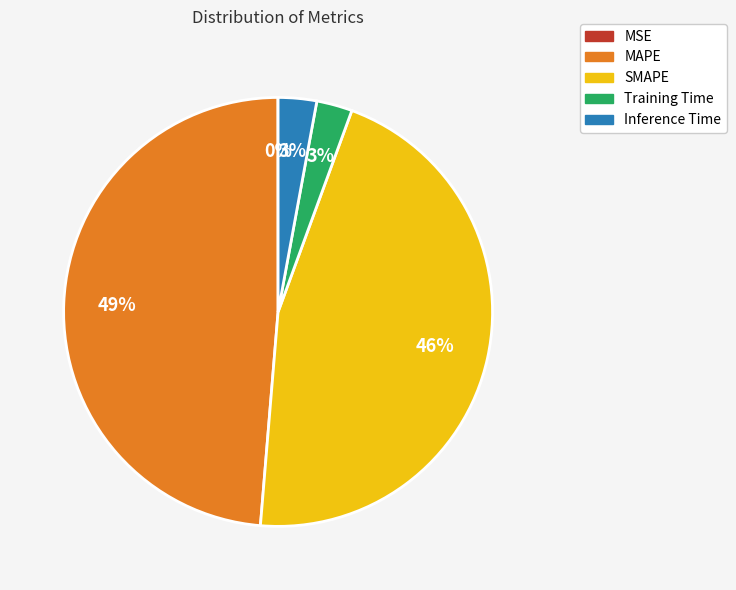

Is it true that MAPE is 49% of the pie?

True